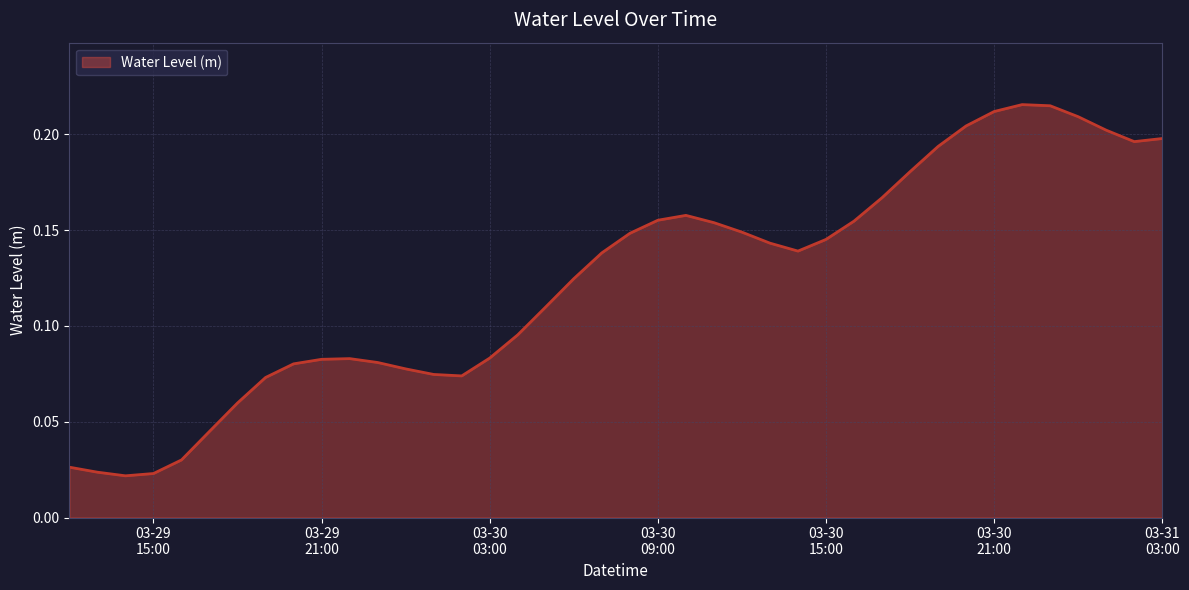

What is the value of the 12th point from the left?

0.1